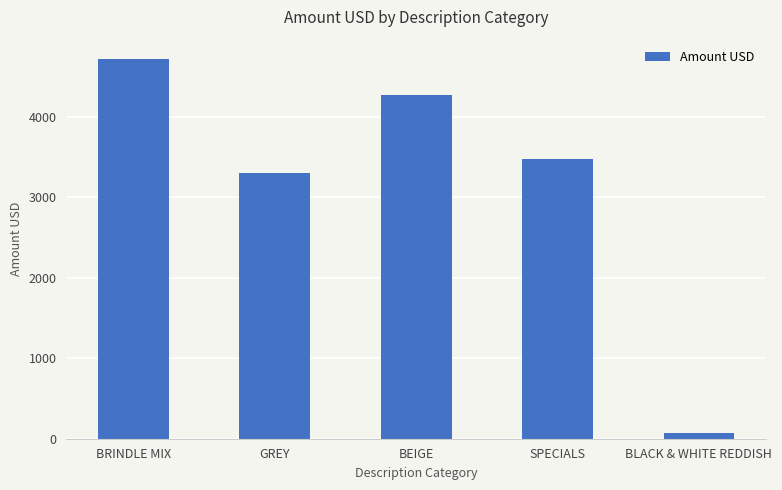

Reading left to right, list all the values displayed in this chart.

BRINDLE MIX=4725	GREY=3300	BEIGE=4275	SPECIALS=3480	BLACK & WHITE REDDISH=75